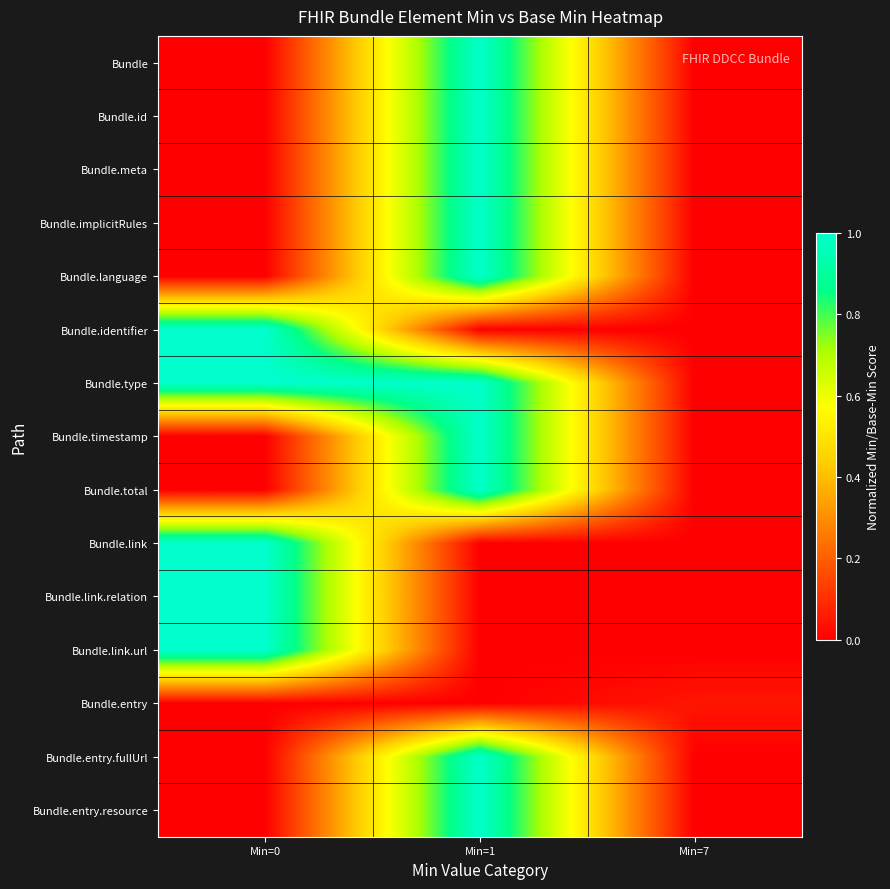

Reading left to right, transcribe all the data shown in this chart.

Bundle: Min=0=0.0	Min=1=1.0	Min=7=0.0
Bundle.id: Min=0=0.0	Min=1=1.0	Min=7=0.0
Bundle.meta: Min=0=0.0	Min=1=1.0	Min=7=0.0
Bundle.implicitRules: Min=0=0.0	Min=1=1.0	Min=7=0.0
Bundle.language: Min=0=0.0	Min=1=1.0	Min=7=0.0
Bundle.identifier: Min=0=1.0	Min=1=0.0	Min=7=0.0
Bundle.type: Min=0=1.0	Min=1=1.0	Min=7=0.0
Bundle.timestamp: Min=0=0.0	Min=1=1.0	Min=7=0.0
Bundle.total: Min=0=0.0	Min=1=1.0	Min=7=0.0
Bundle.link: Min=0=1.0	Min=1=0.0	Min=7=0.0
Bundle.link.relation: Min=0=1.0	Min=1=0.0	Min=7=0.0
Bundle.link.url: Min=0=1.0	Min=1=0.0	Min=7=0.0
Bundle.entry: Min=0=0.0	Min=1=0.0	Min=7=0.0
Bundle.entry.fullUrl: Min=0=0.0	Min=1=1.0	Min=7=0.0
Bundle.entry.resource: Min=0=0.0	Min=1=1.0	Min=7=0.0